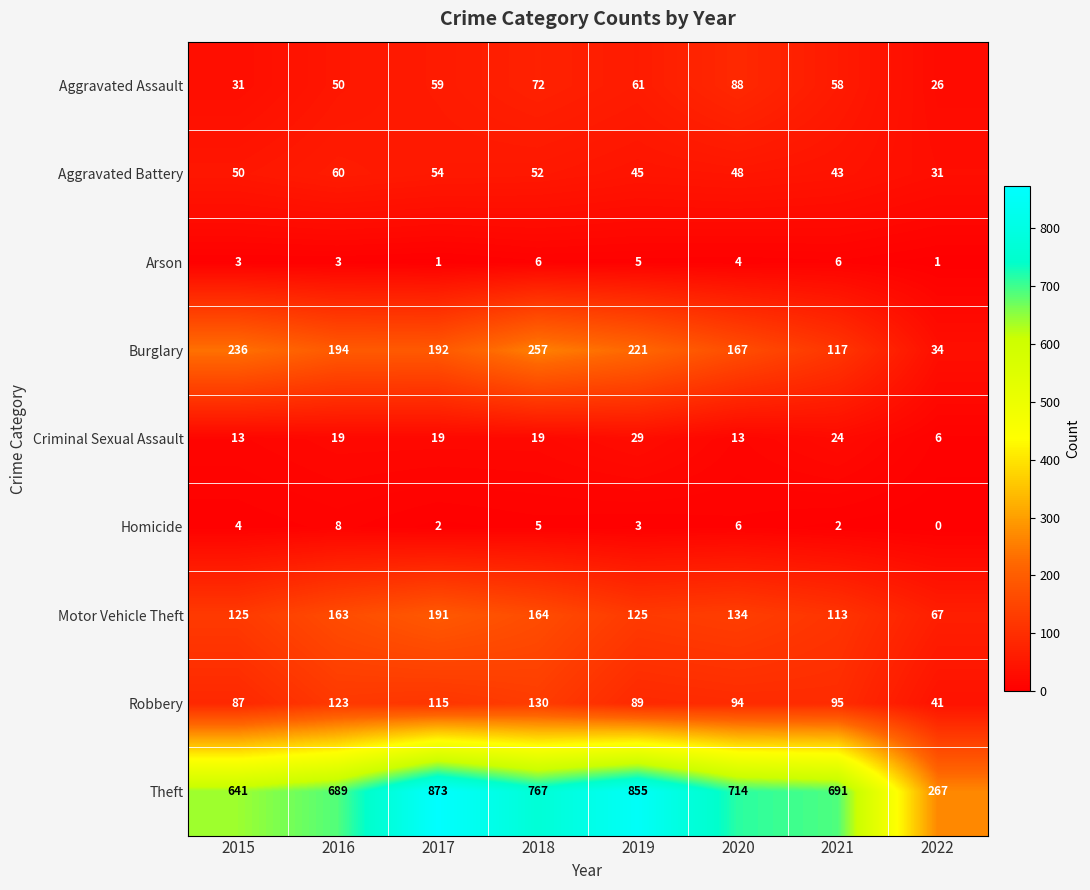

What is the spread (max minus min) of values at 2020?

710